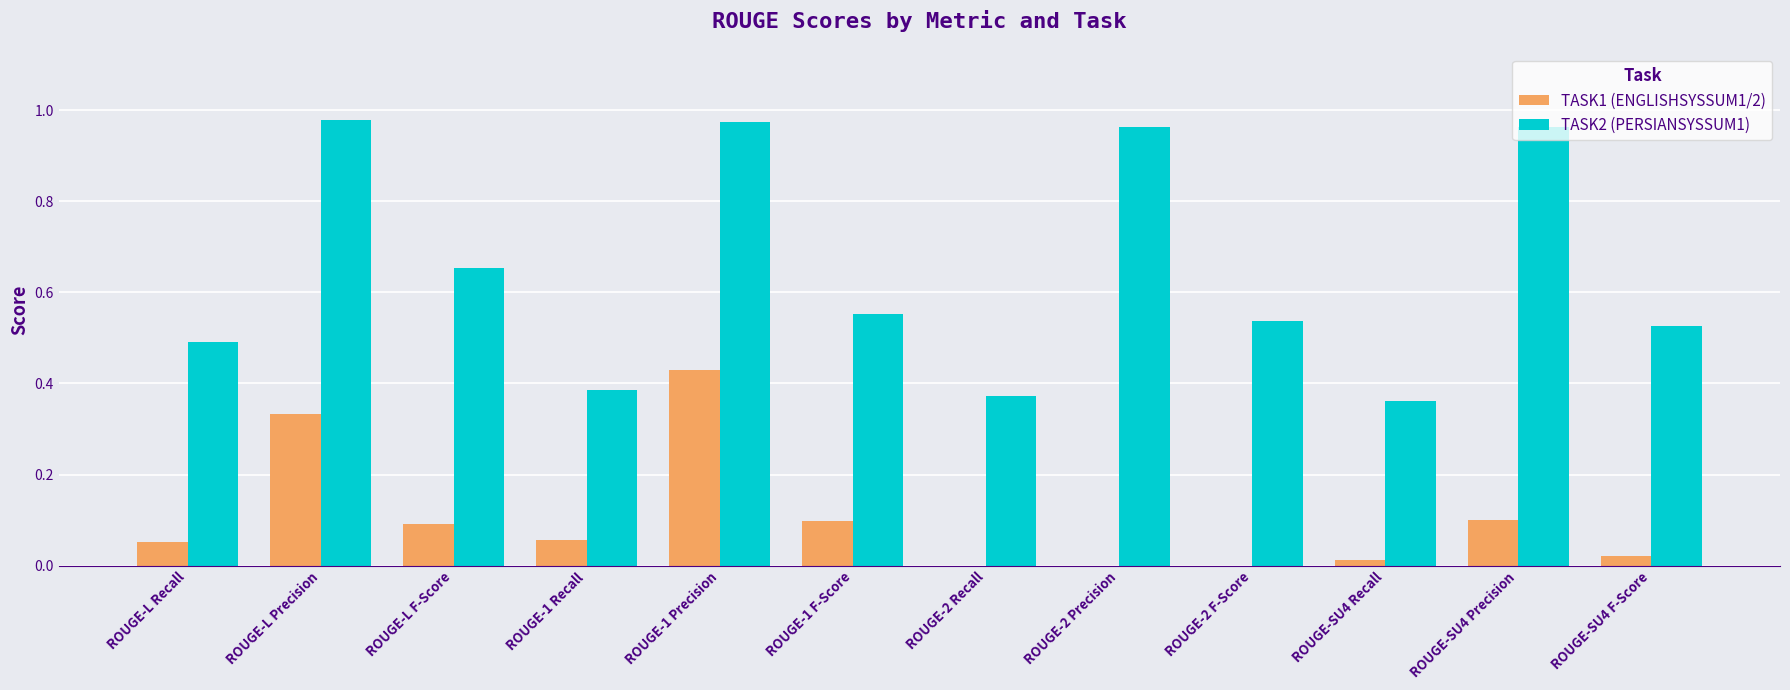

At which category is the sum across all series the highest?

ROUGE-1 Precision